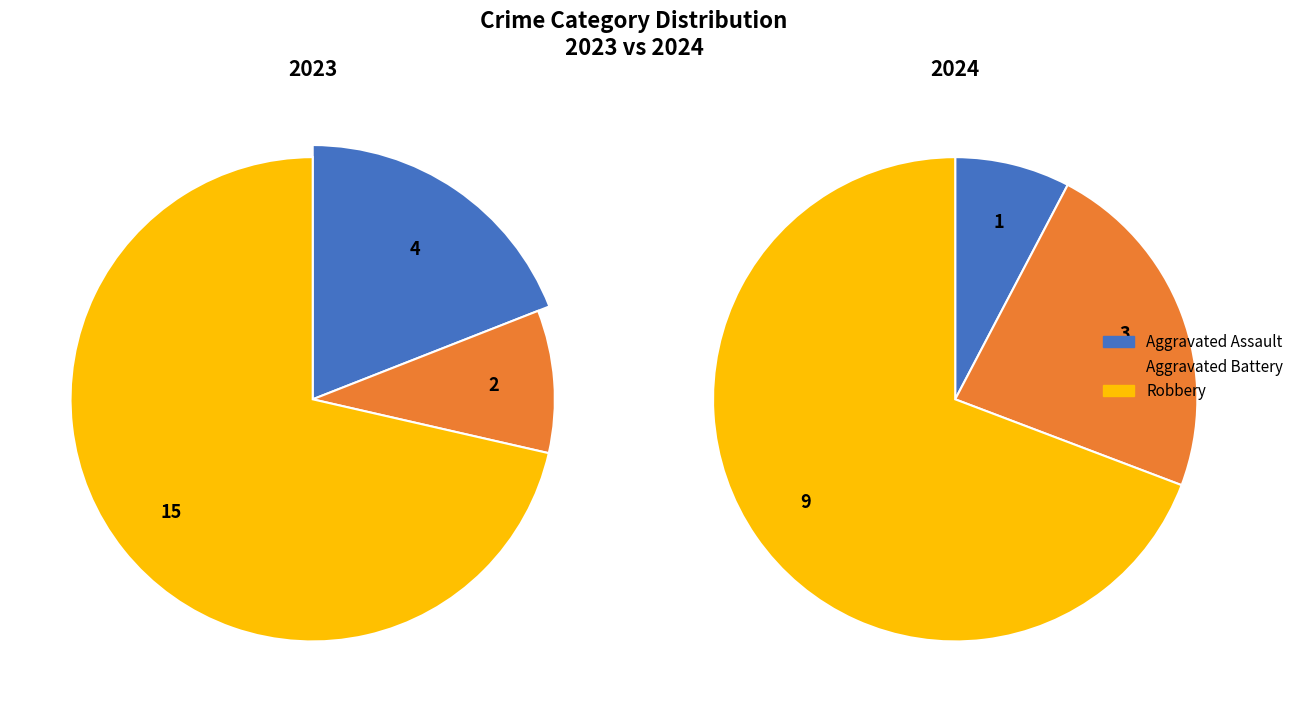

Is it true that values_2023 is 31% of the pie?

False